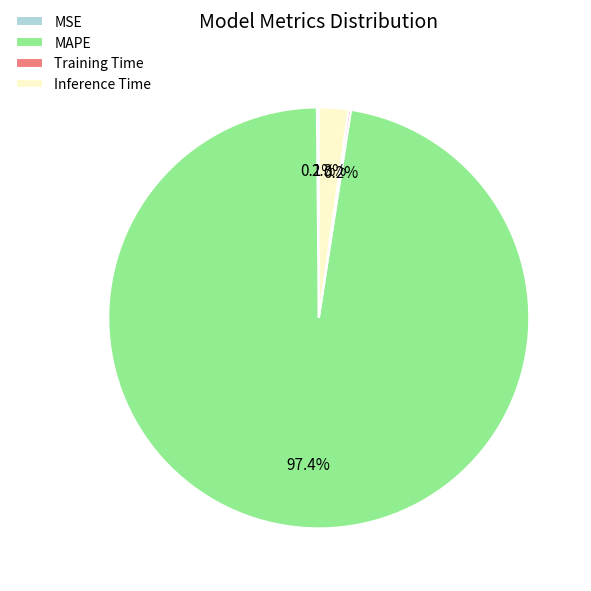

How much of the chart is everything except Inference Time?

97.7%